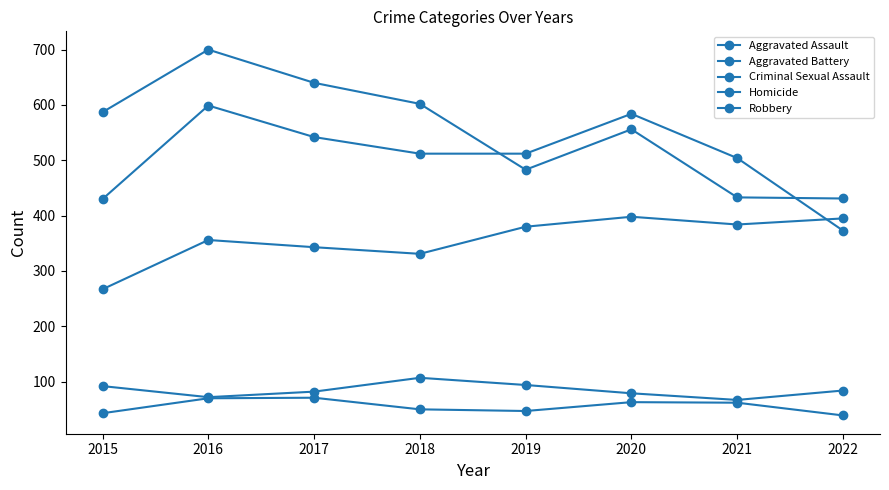

How many values in the Aggravated Battery series are below 512?

3